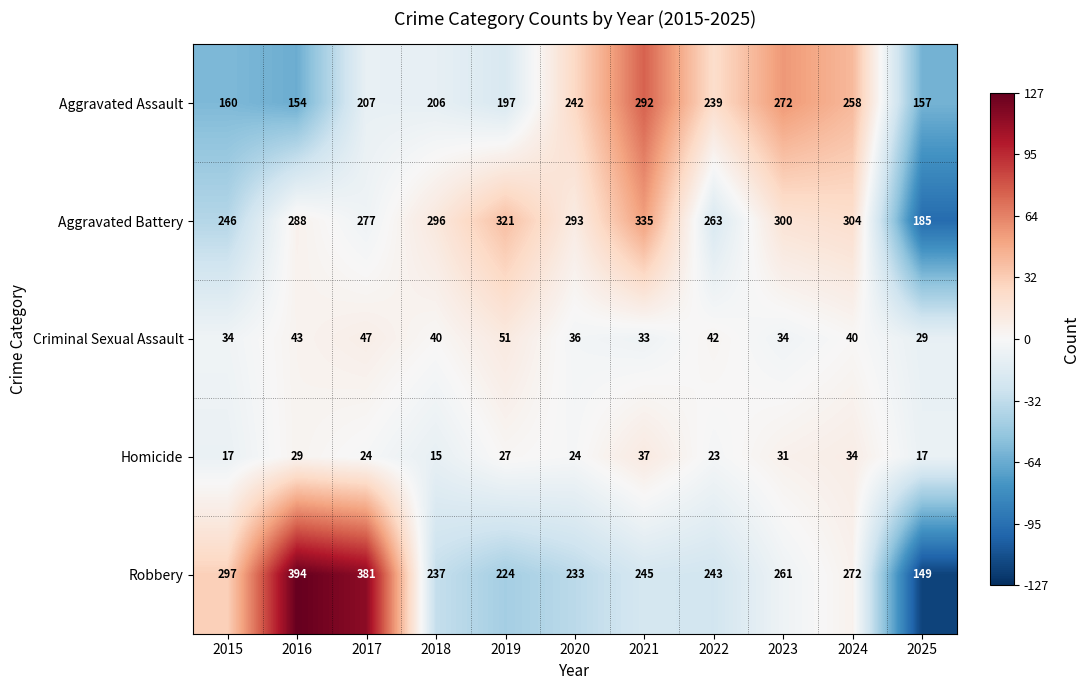

Between 2017 and 2024, which series saw the biggest shift?

Robbery